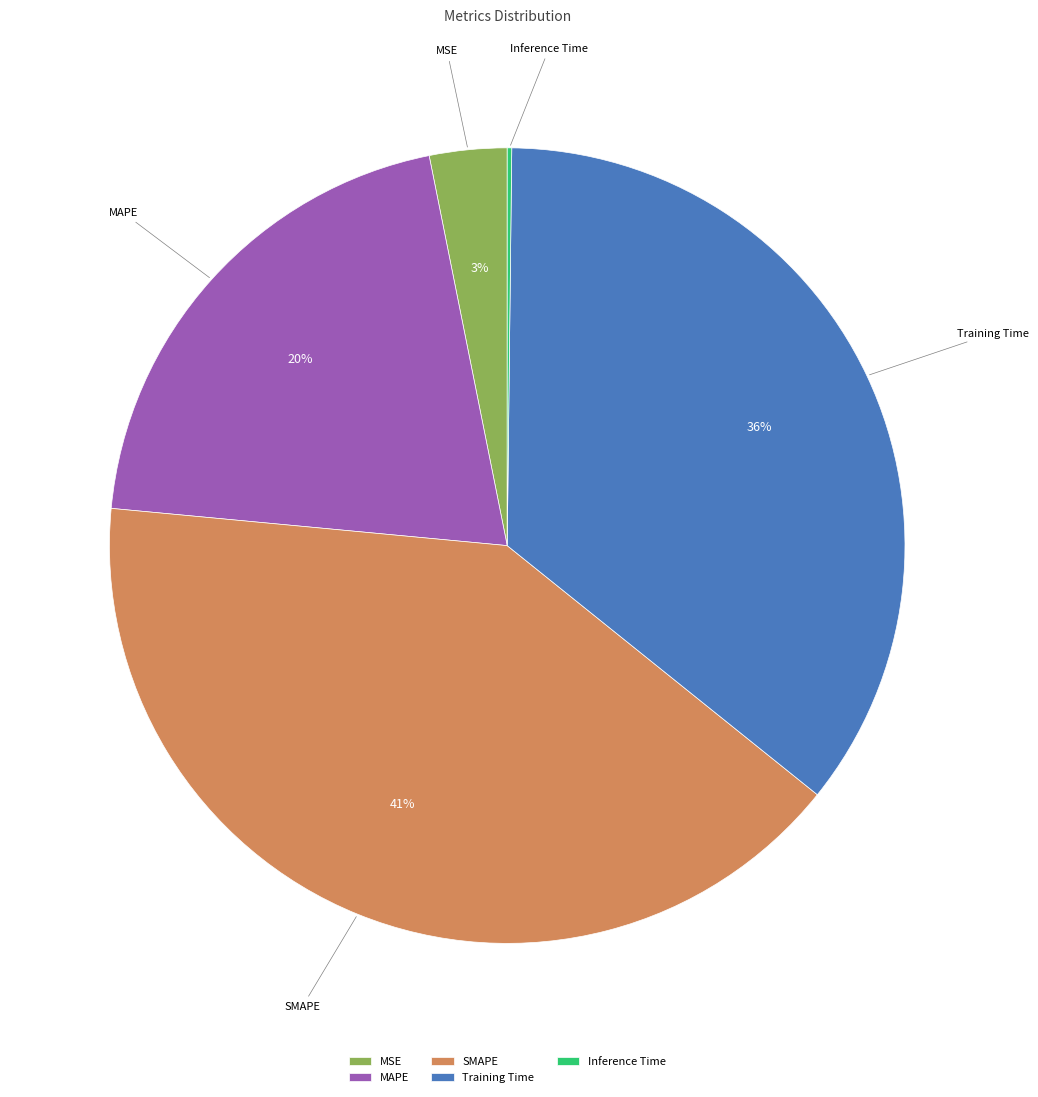

Is there a majority slice in this chart?

No